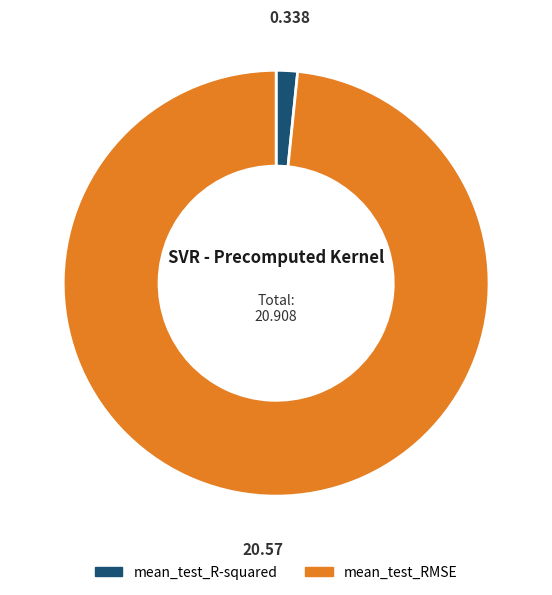

How many segments does this pie chart have?

2